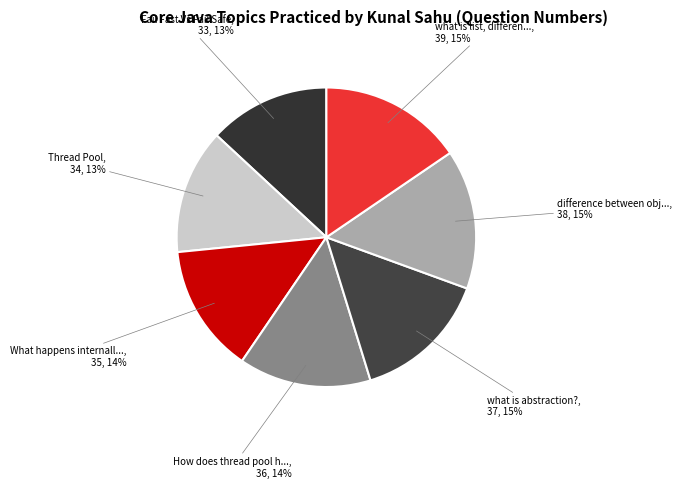

Rank the categories by value from lowest to highest.

Fail Fast Vs Fail Safe, Thread Pool, What happens internally, How does thread pool handles, what is abstraction?, difference between object and reference, what is list, difference between list